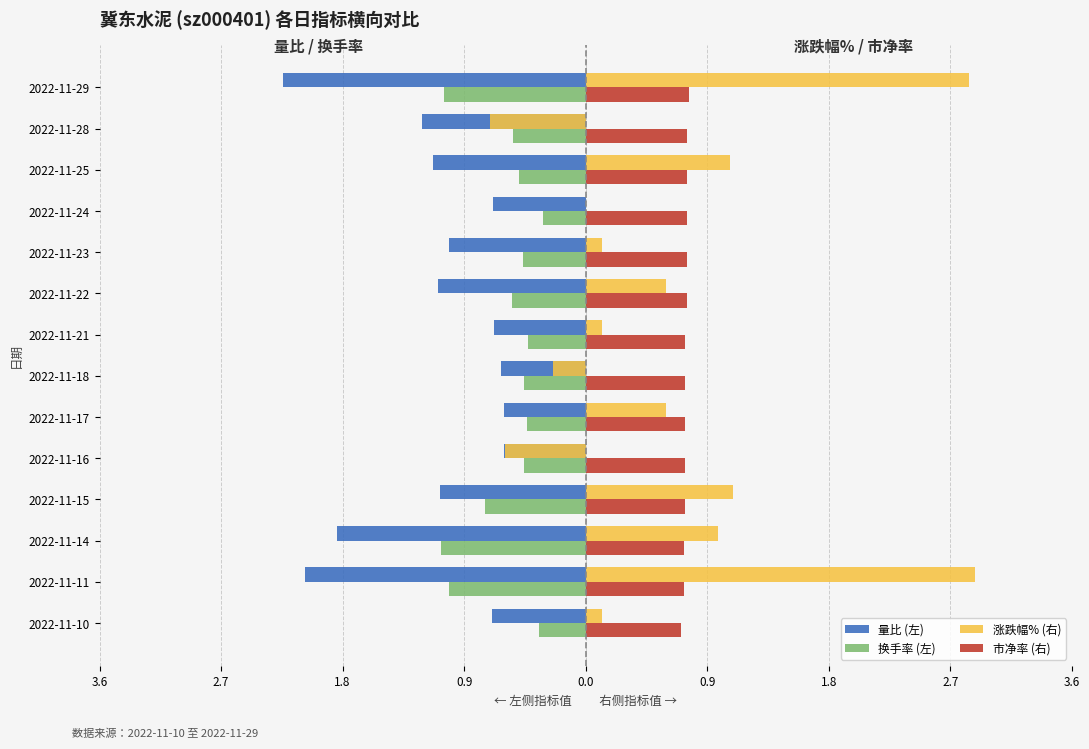

What is the difference between the second highest and minimum values in the 换手率 (左) series?

0.7